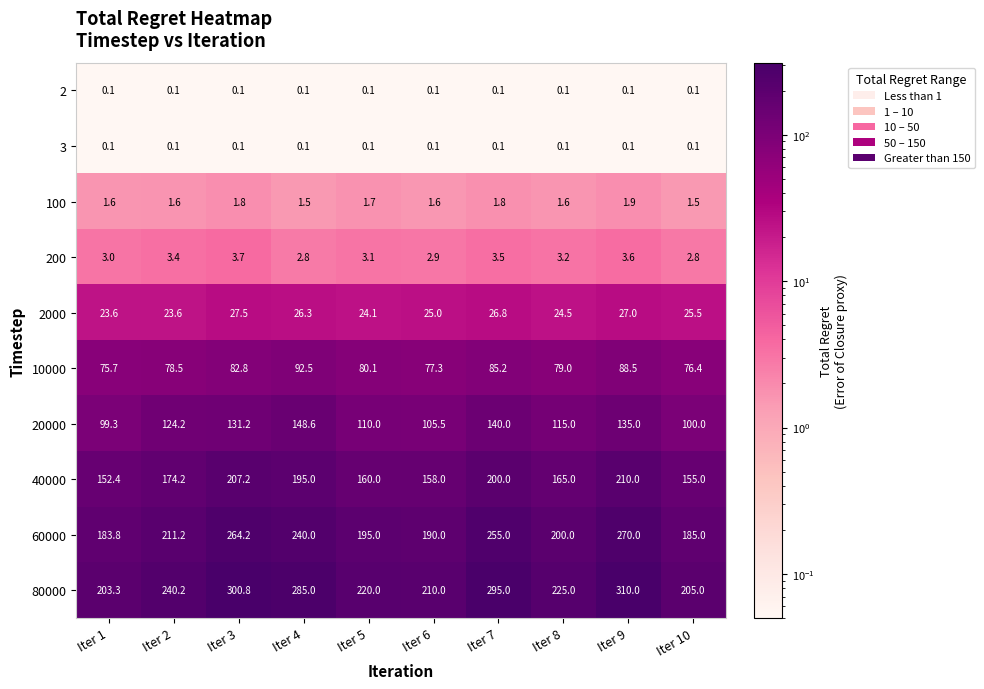

Where is 10000 nearest to the value 84?

Iter 3